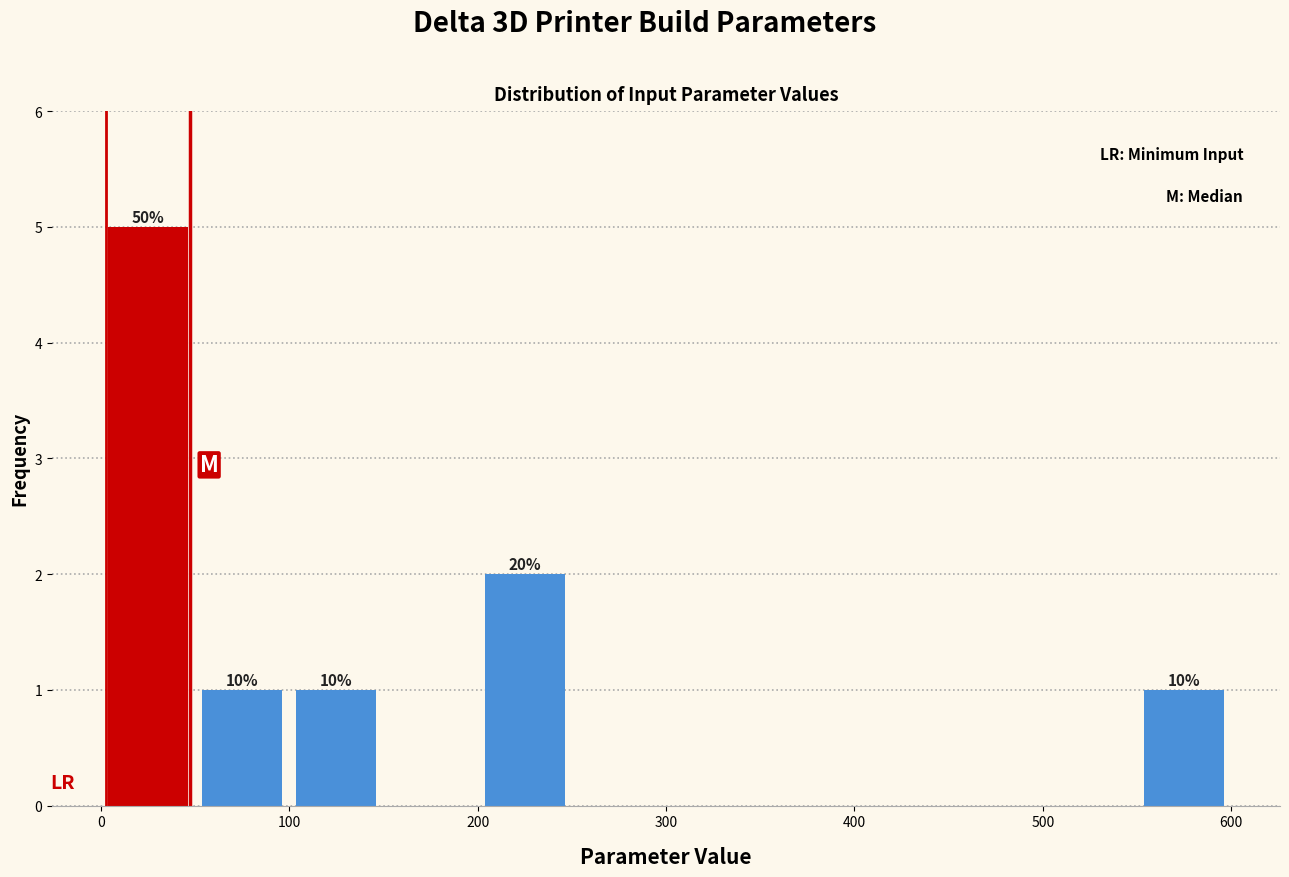

Over which range of the x-axis is the bar tallest?

0 to 50